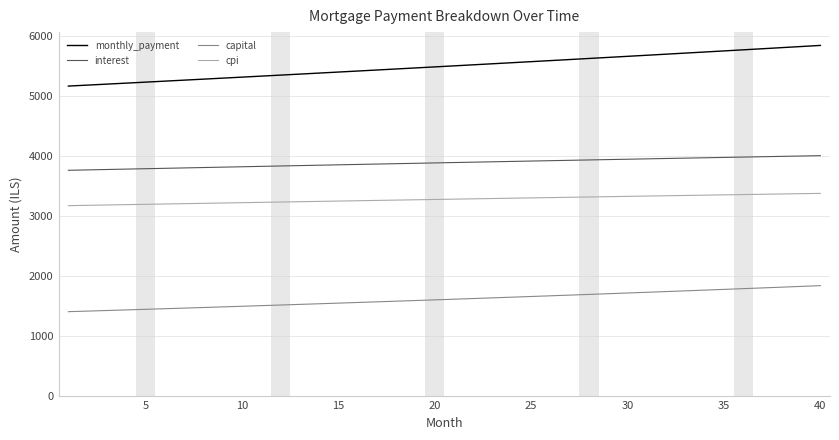

What is the maximum value for monthly_payment?

5844.2